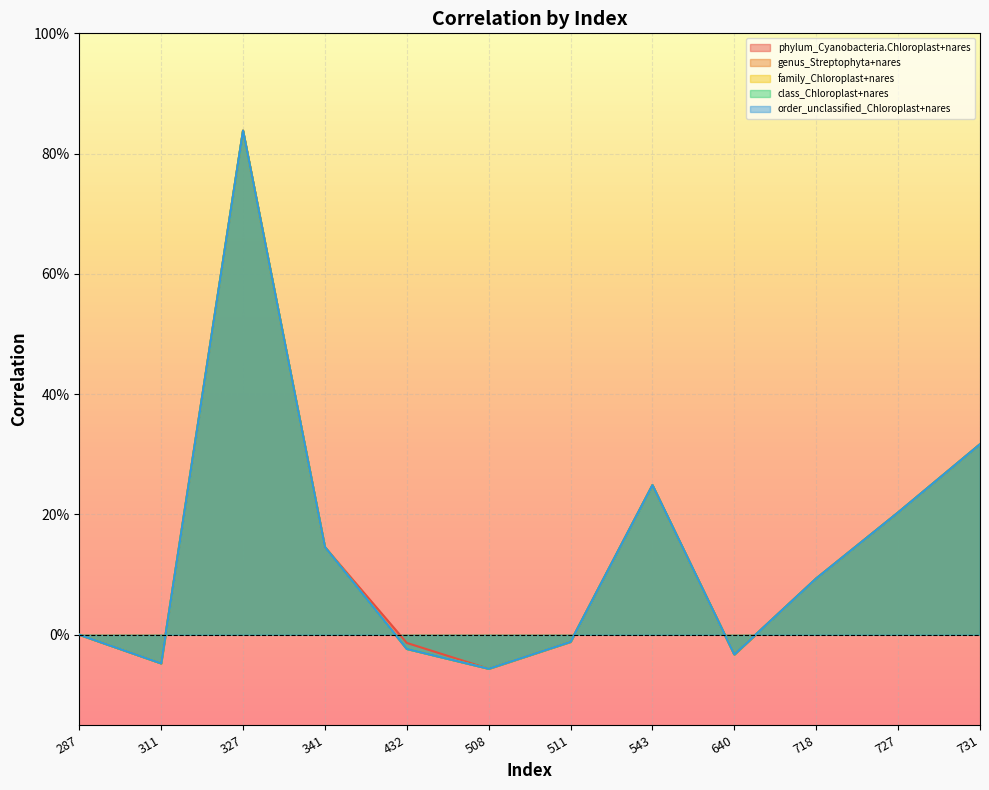

True or false: family_Chloroplast+nares has more than 1 interior local peaks.

True